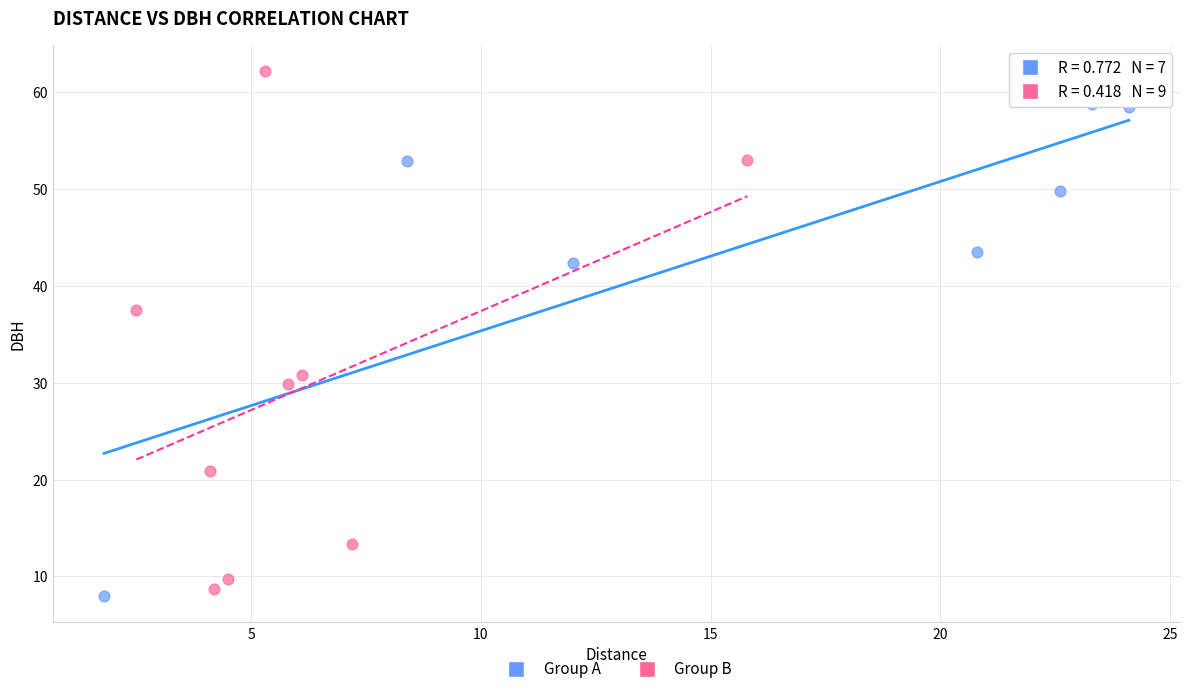

Which series contains the highest Y value?

Group B